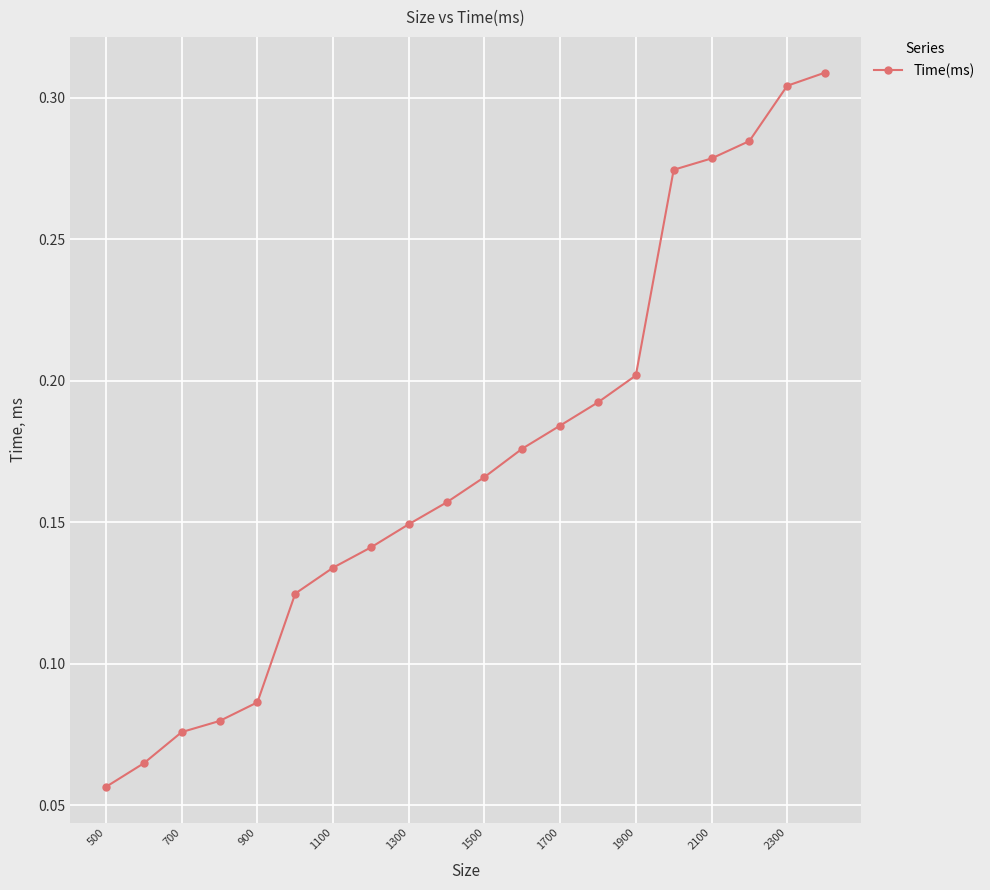

True or false: there are more than 0 points higher than both neighbors.

False